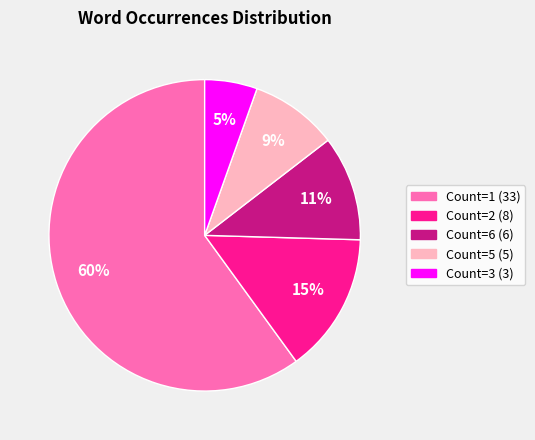

Is there a majority slice in this chart?

Yes